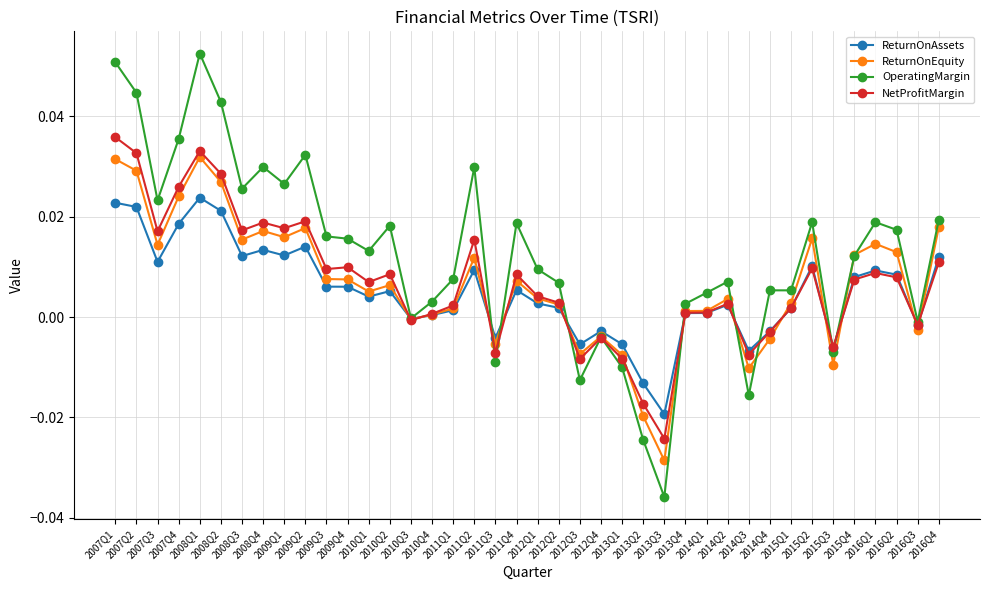

Which category has the highest value in the OperatingMargin series?

2008Q1